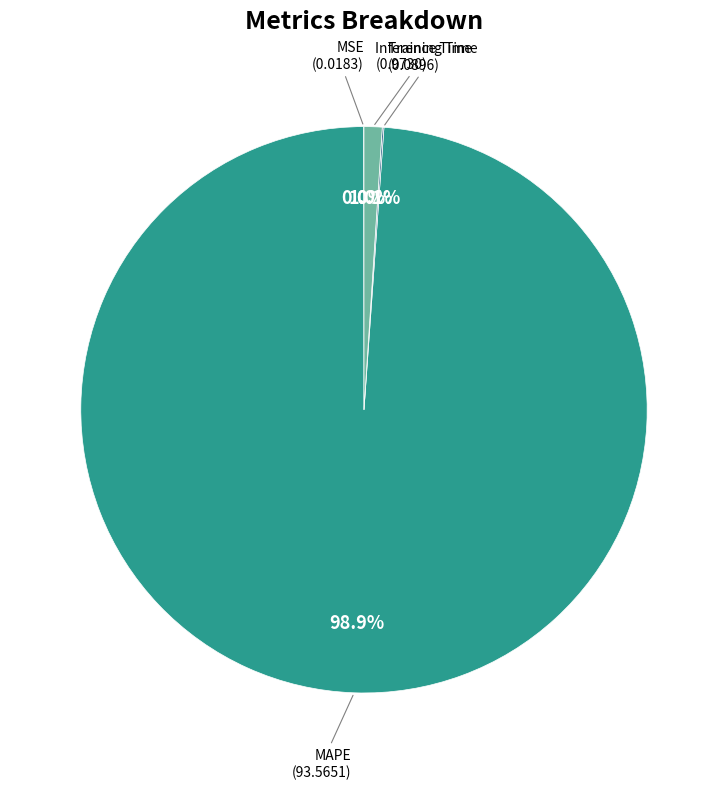

Is there a majority slice in this chart?

Yes